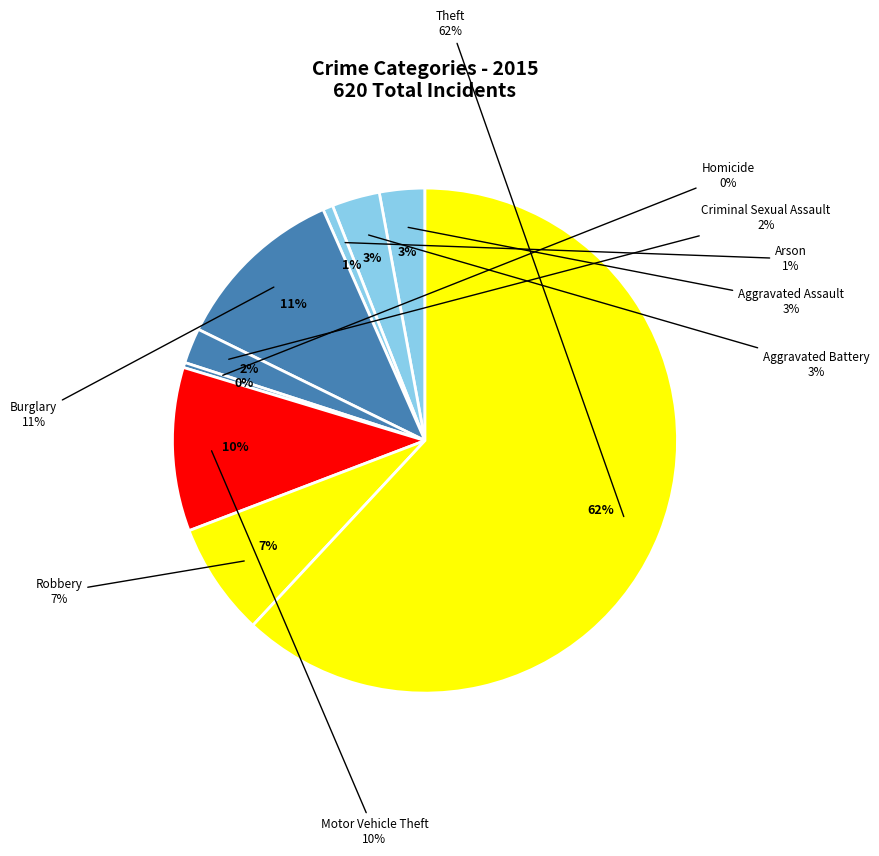

How many slices are in this pie chart?

9